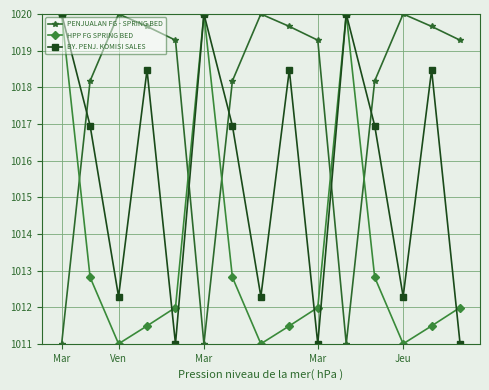

At how many categories does at least one series exceed 1016?

15